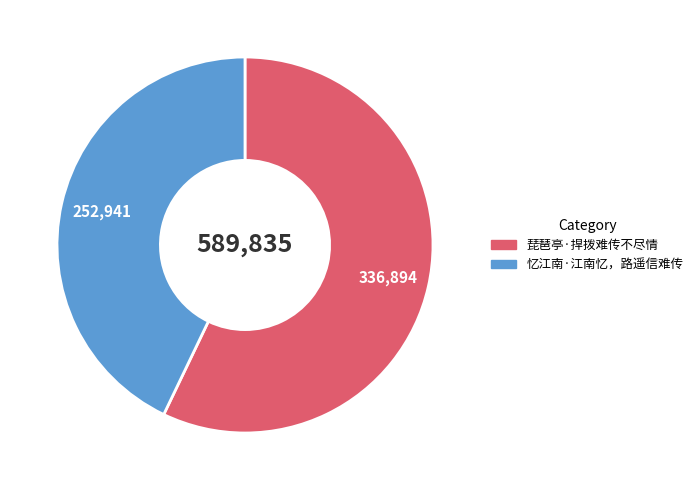

Approximately how many times larger is the value at 琵琶亭·捍拨难传不尽情 compared to 忆江南·江南忆，路遥信难传?

1.3